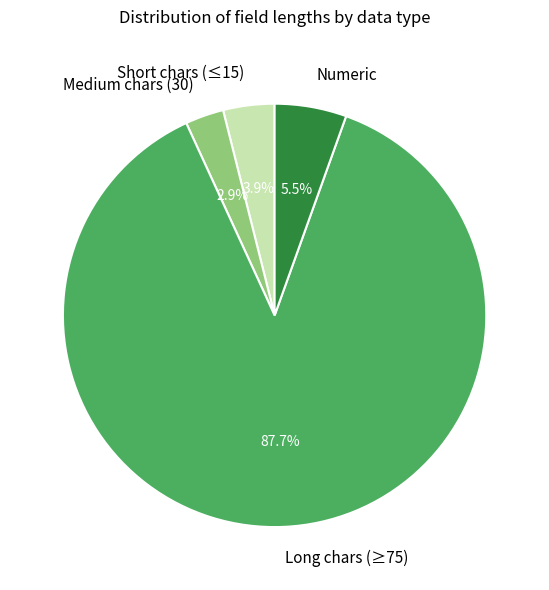

Combined, do Medium chars (30) and Long chars (≥75) account for over 50%?

Yes